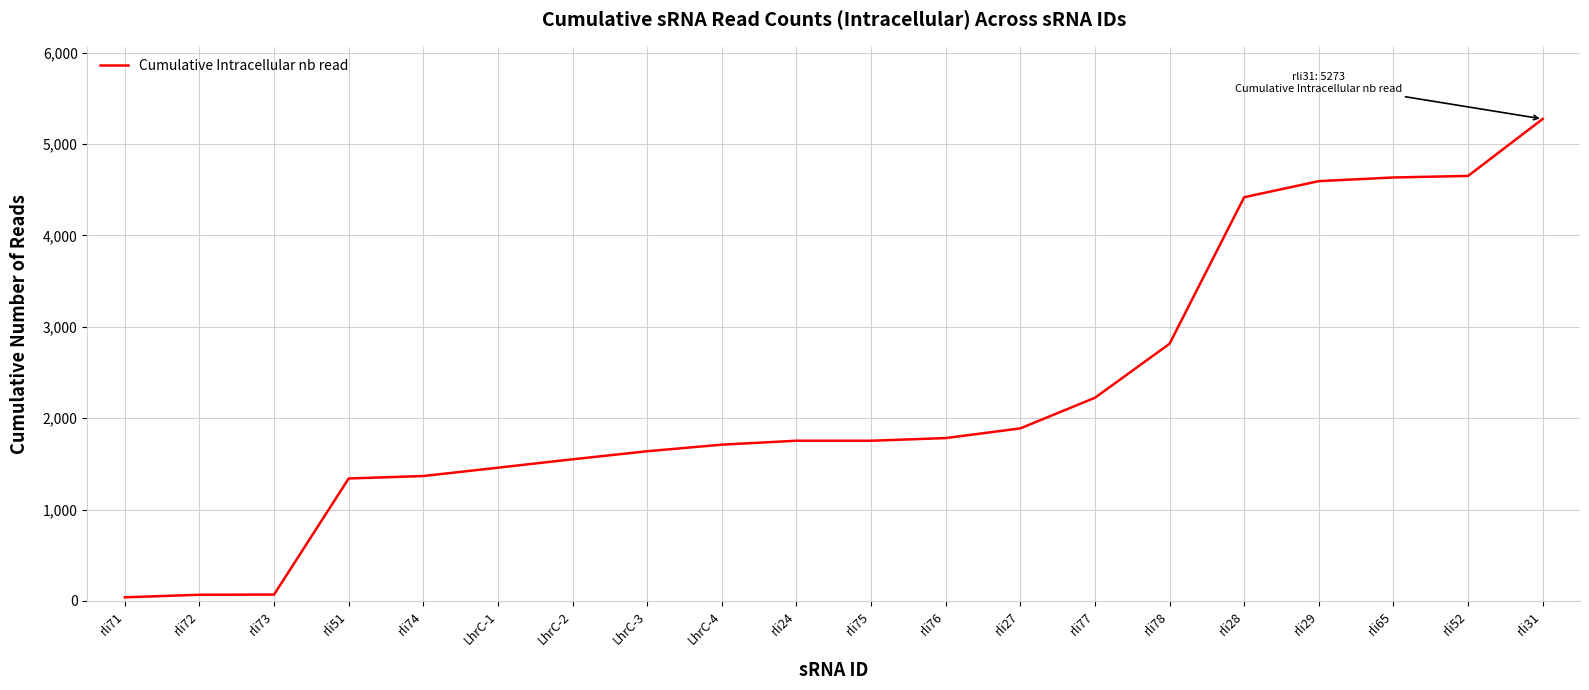

What is the change in value from rli51 to LhrC-3?

+298